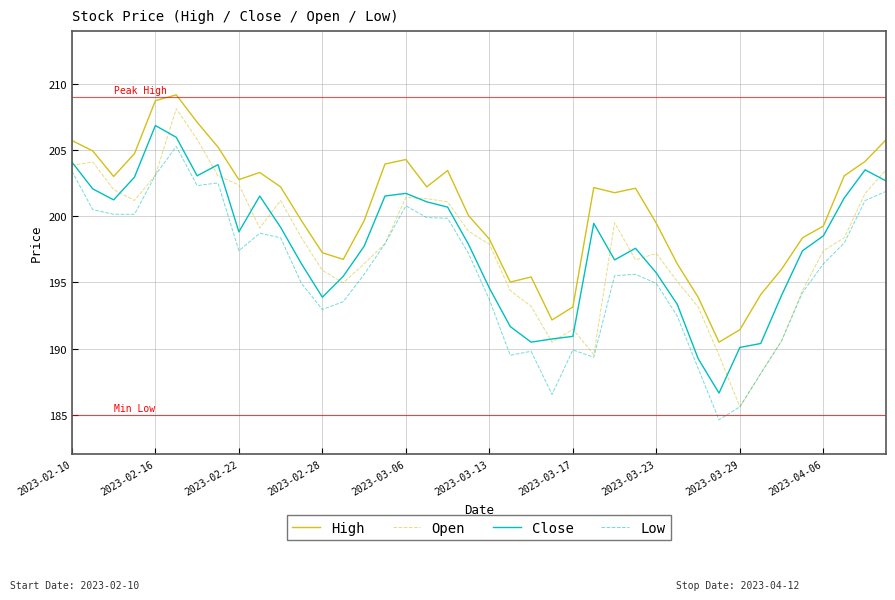

True or false: Close and Low intersect in this chart.

False